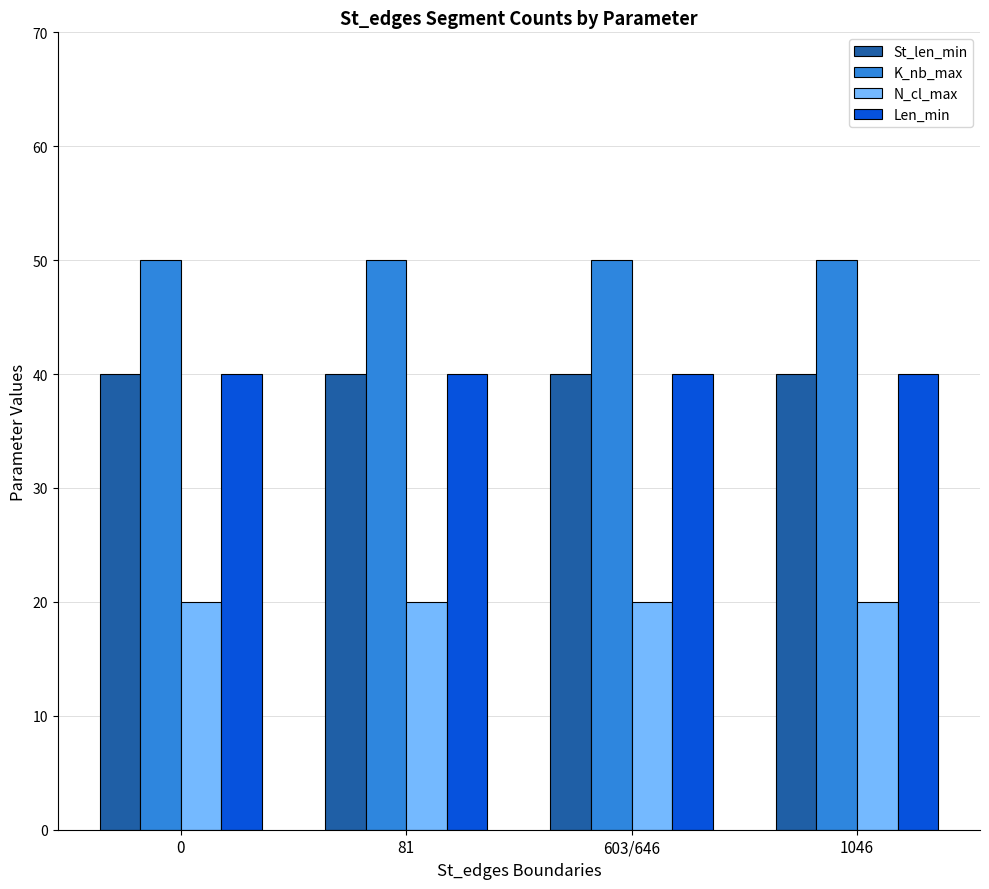

Reading right to left, transcribe all the data shown in this chart.

St_len_min: 1046=40	603/646=40	81=40	0=40
K_nb_max: 1046=50	603/646=50	81=50	0=50
N_cl_max: 1046=20	603/646=20	81=20	0=20
Len_min: 1046=40	603/646=40	81=40	0=40